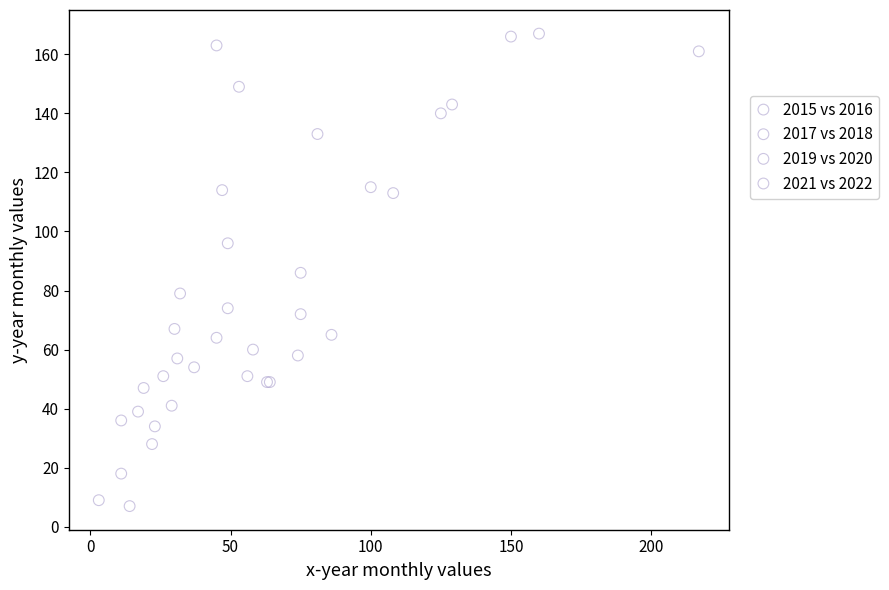

Which series contains the highest Y value?

2021 vs 2022